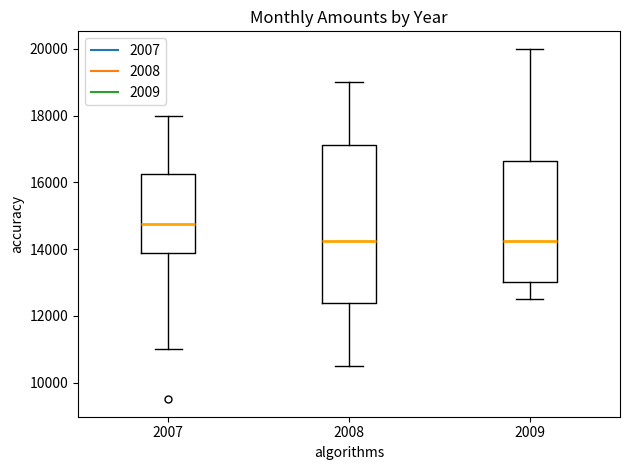

Comparing the boxes themselves (not the whiskers), which one is the tallest?

2008